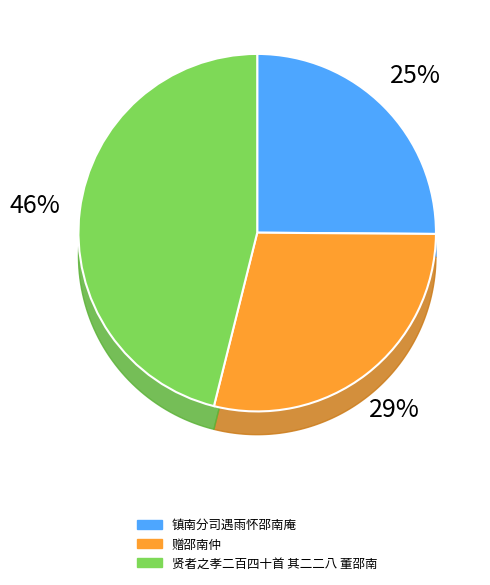

How many slices are in this pie chart?

3